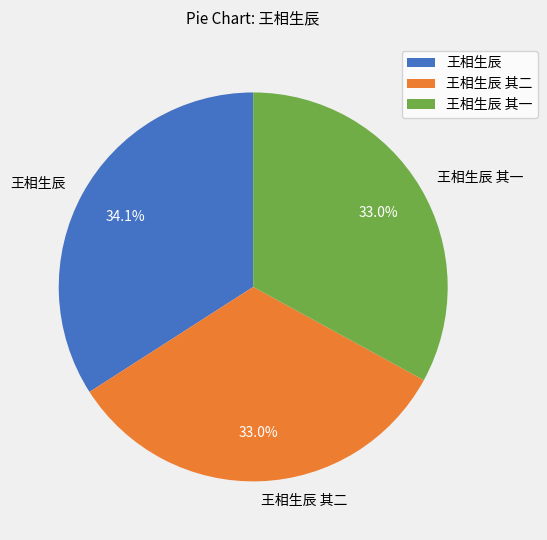

Which category has the biggest portion of the pie?

王相生辰